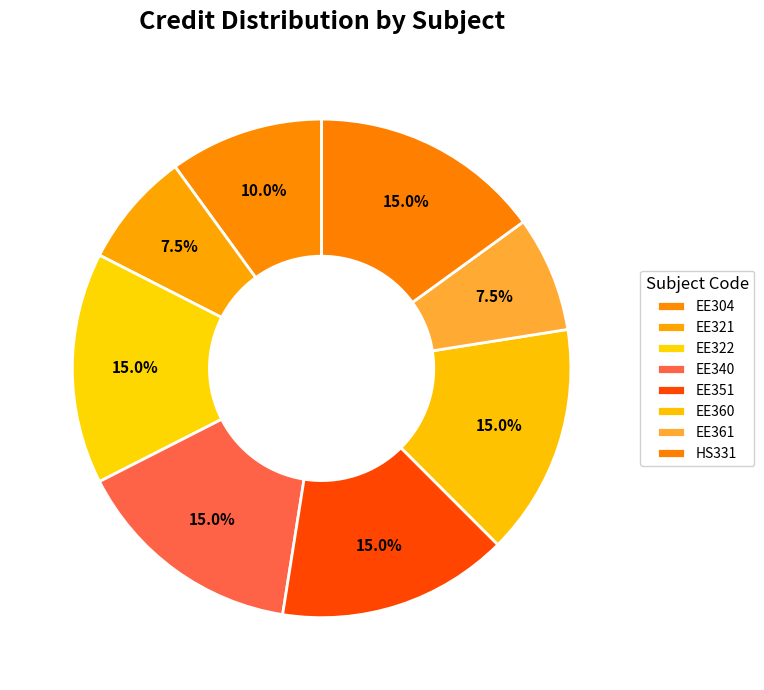

Which slice is the smallest?

EE321